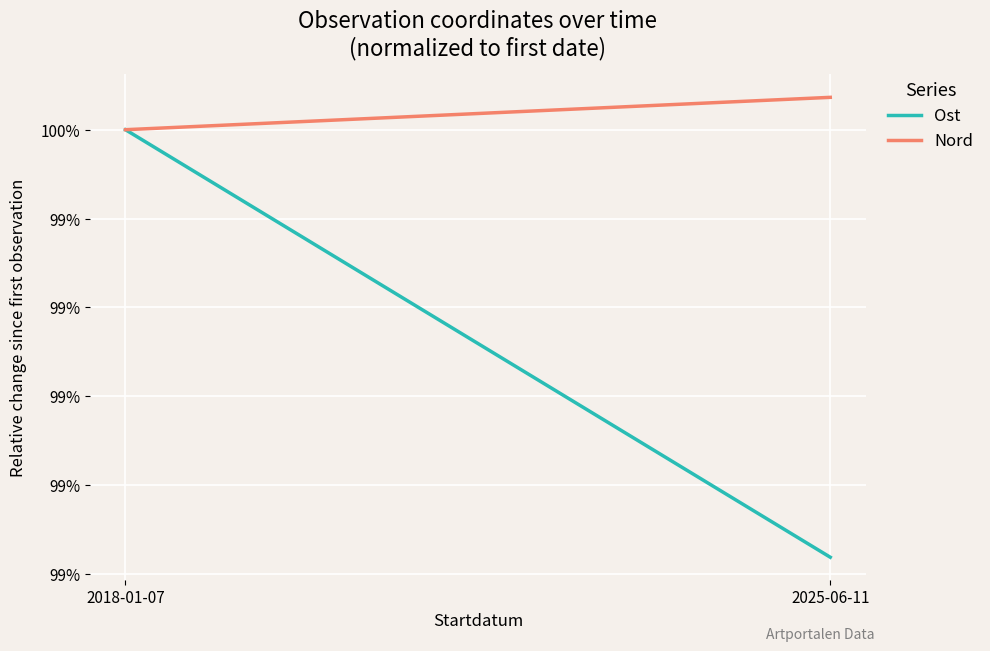

Is it true that Ost equals 100.0 at 2025-06-11?

True